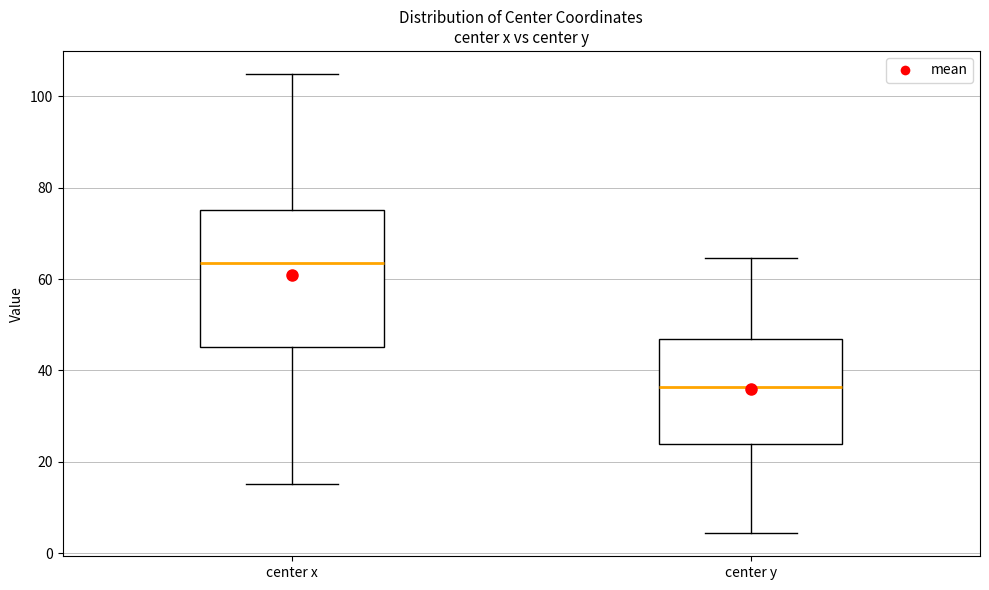

Reading left to right, read every box against the y-axis: the position of its median line, the range the box covers, and the ends of its whiskers. The values are not printed on the chart, so give them approximately, as read against the axis.

center x: median 64, box 46 to 76, whiskers 16 to 104
center y: median 36, box 24 to 46, whiskers 4 to 64